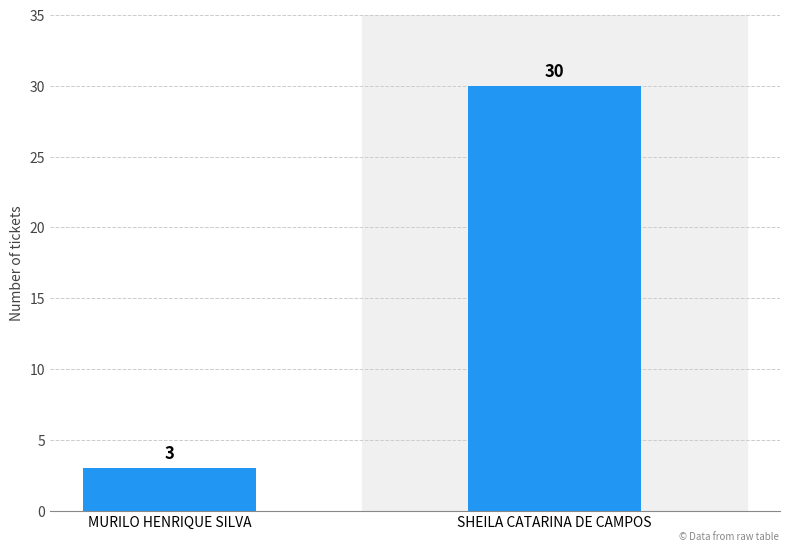

Does the chart contain stacked bars?

No